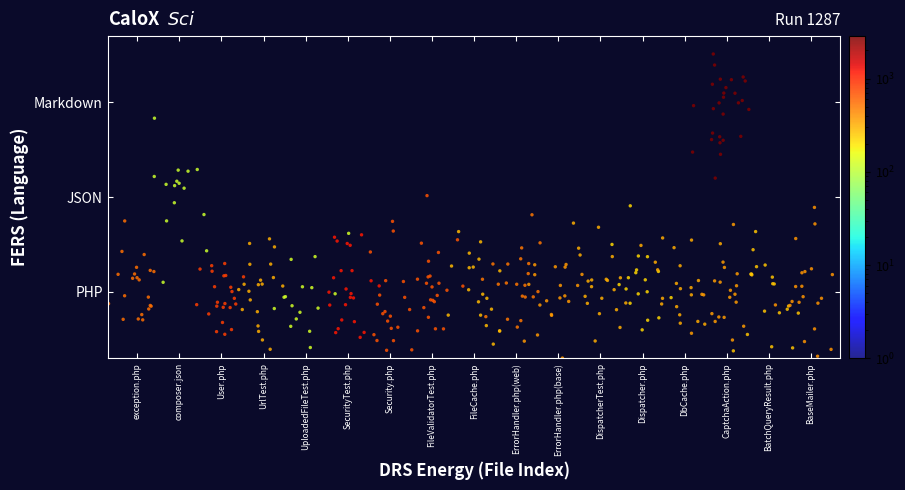

List the series in order of their peak value, lowest first.

JSON, PHP, Markdown